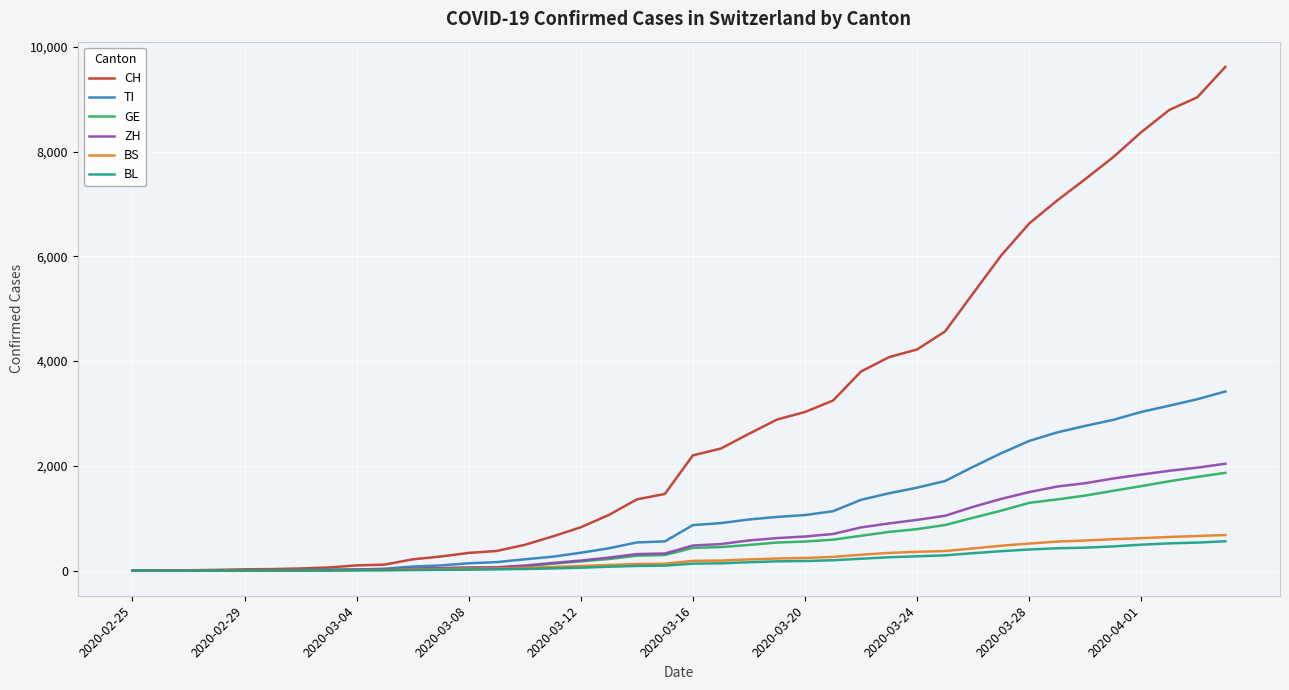

What is the difference between the second highest and second lowest values in the BS series?

660